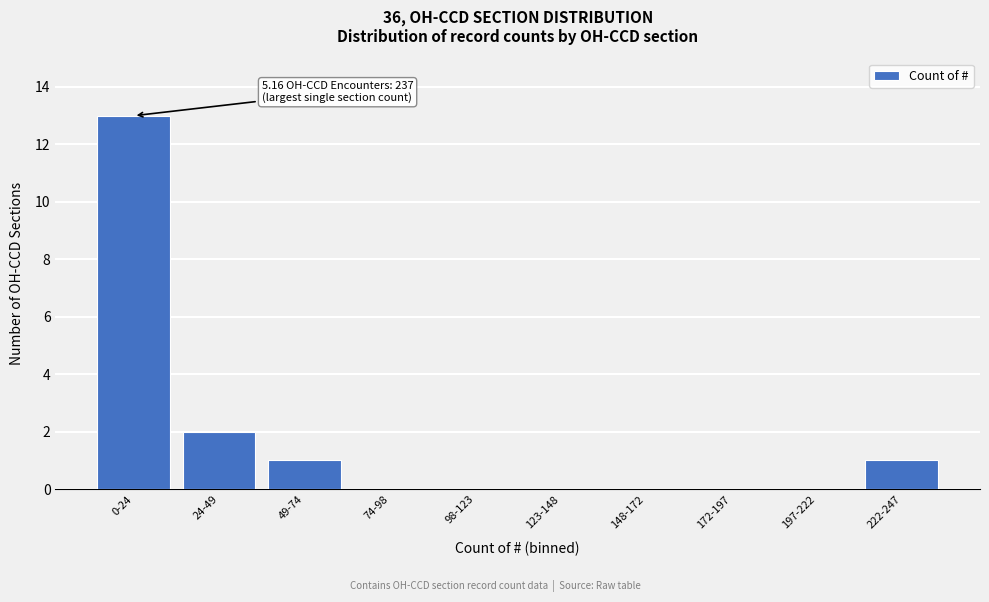

Reading left to right, transcribe all the data shown in this chart.

0-24=13	24-49=2	49-74=1	74-98=0	98-123=0	123-148=0	148-172=0	172-197=0	197-222=0	222-247=1